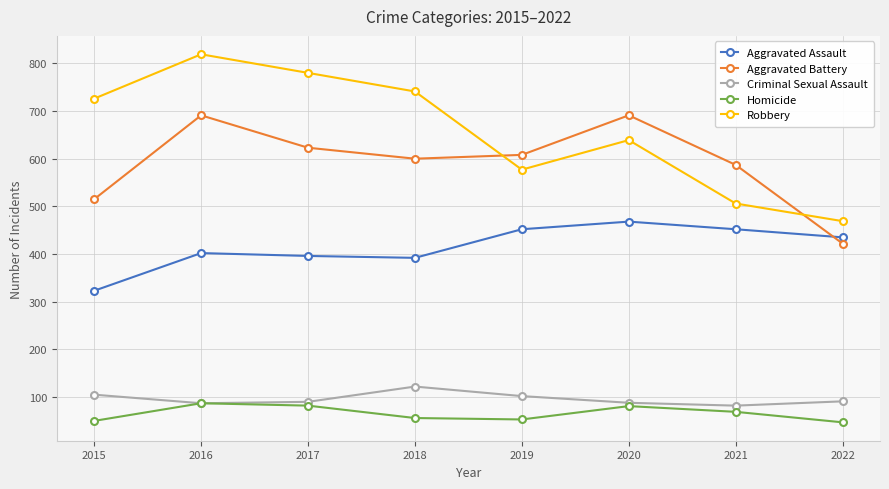

True or false: Robbery and Aggravated Battery cross at least once.

True